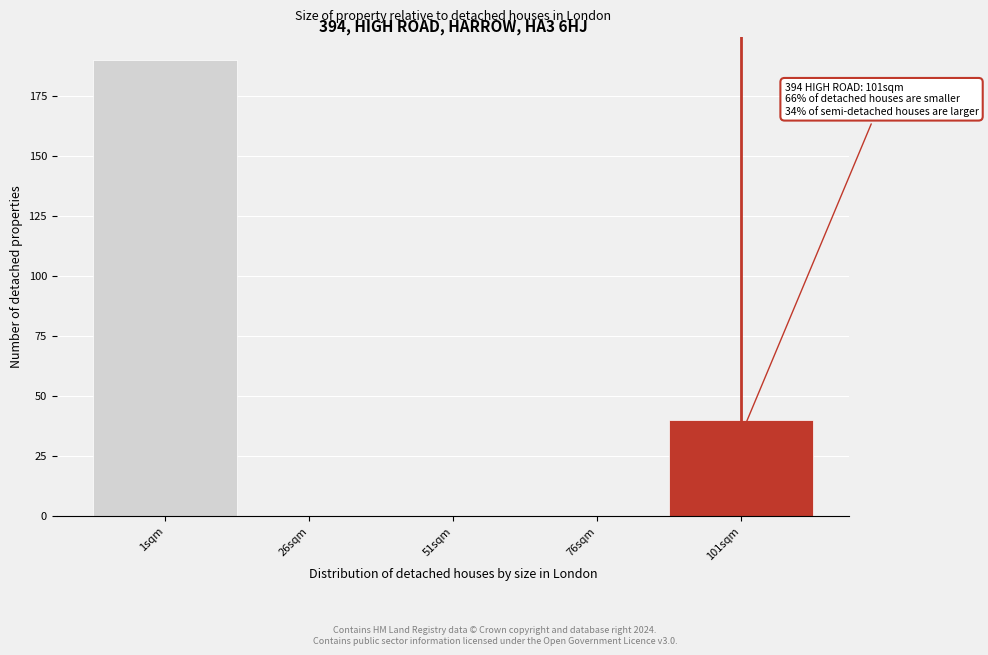

Reading left to right, extract all data points from this chart.

1sqm=190	26sqm=0	51sqm=0	76sqm=0	101sqm=40